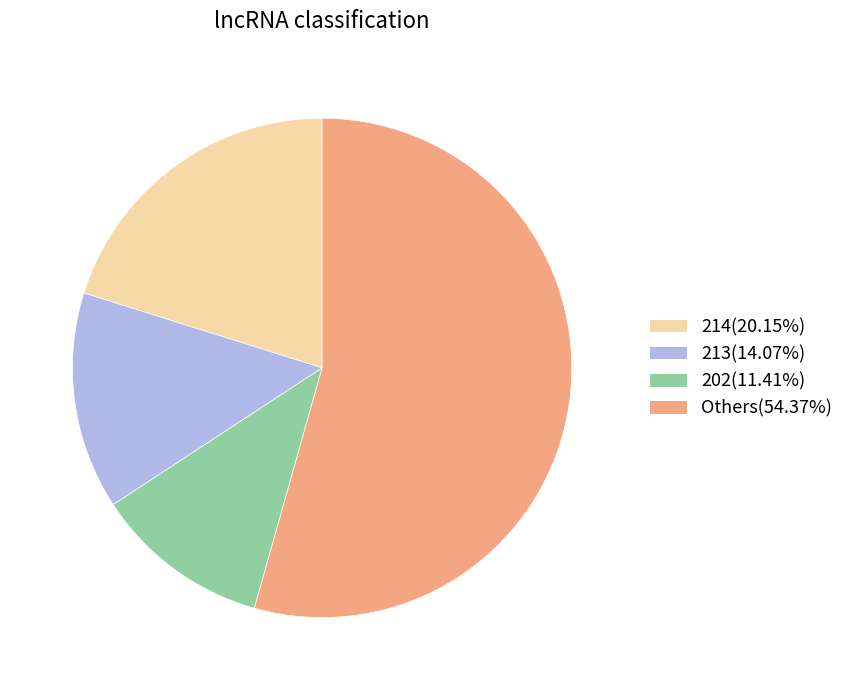

Is there a majority slice in this chart?

Yes